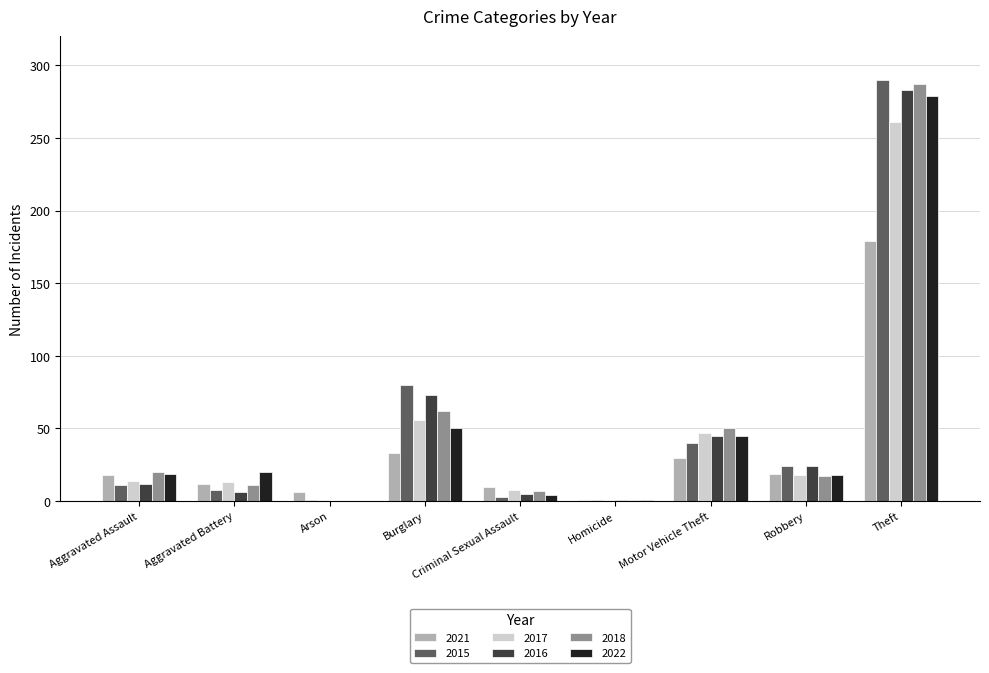

What is the maximum value shown in the chart?

290